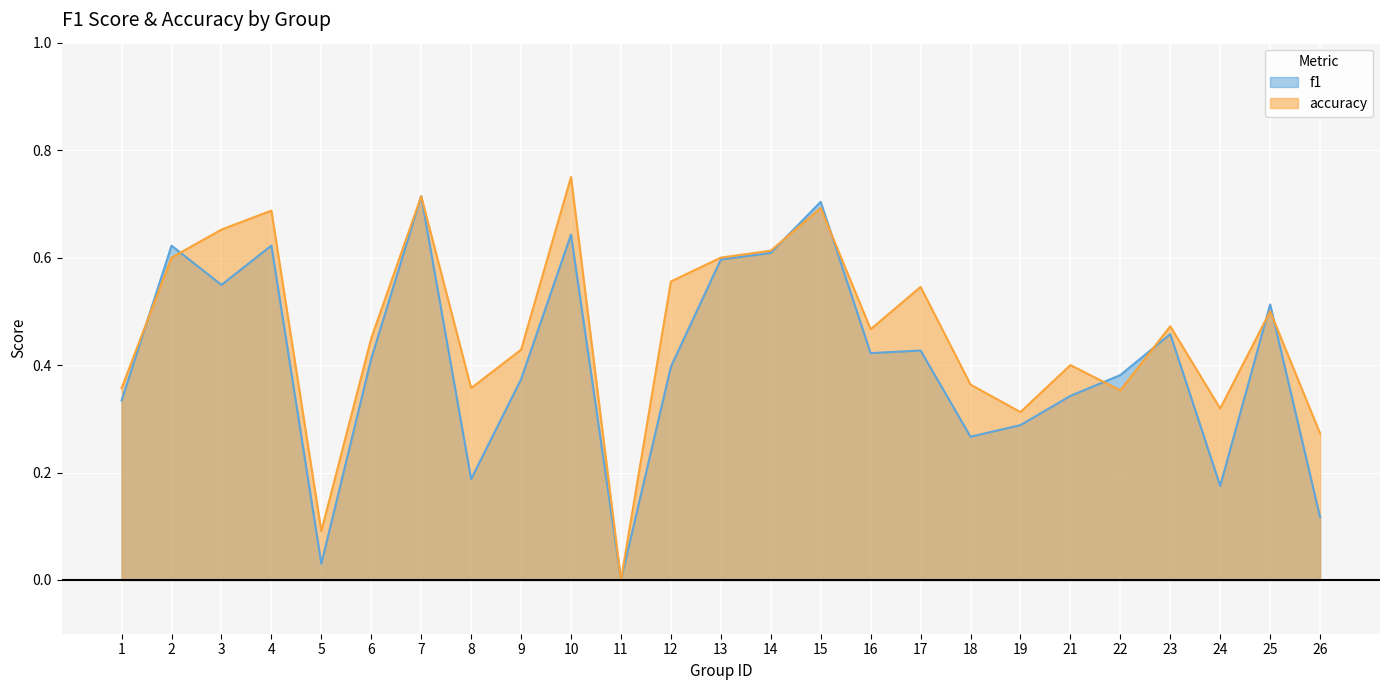

How many positive values does the f1 series have?

24